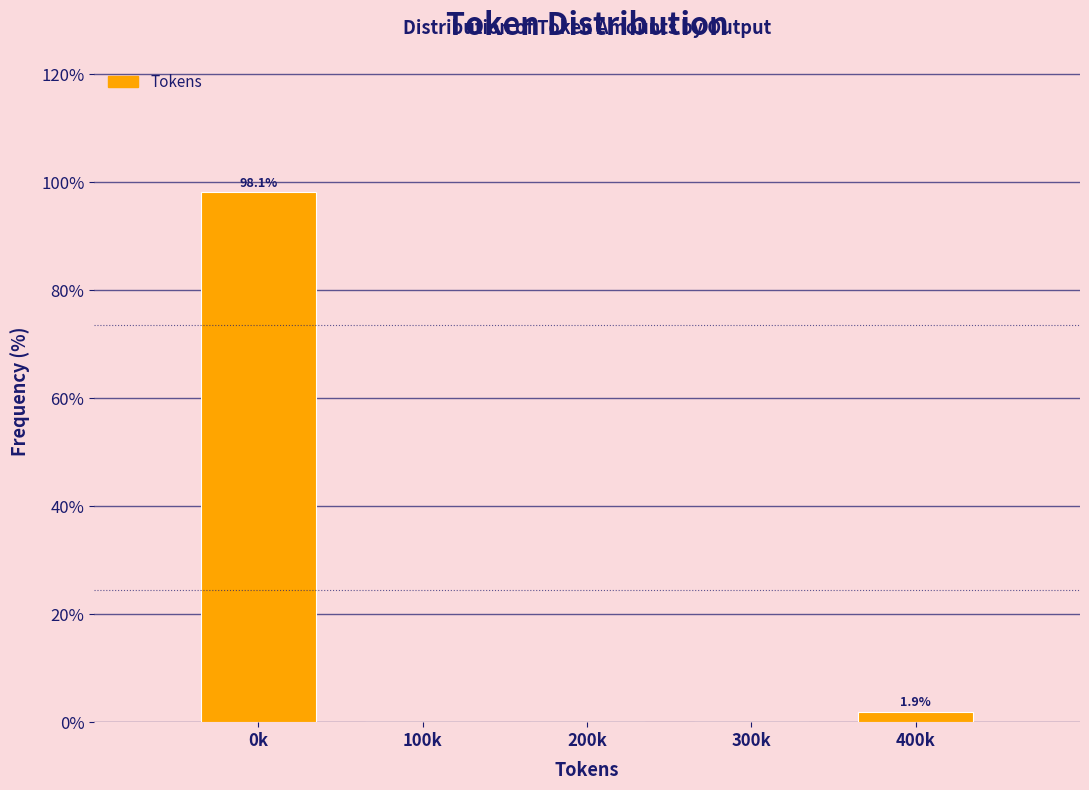

Reading right to left, list all the values displayed in this chart.

400k=1.9	300k=0.0	200k=0.0	100k=0.0	0k=98.1